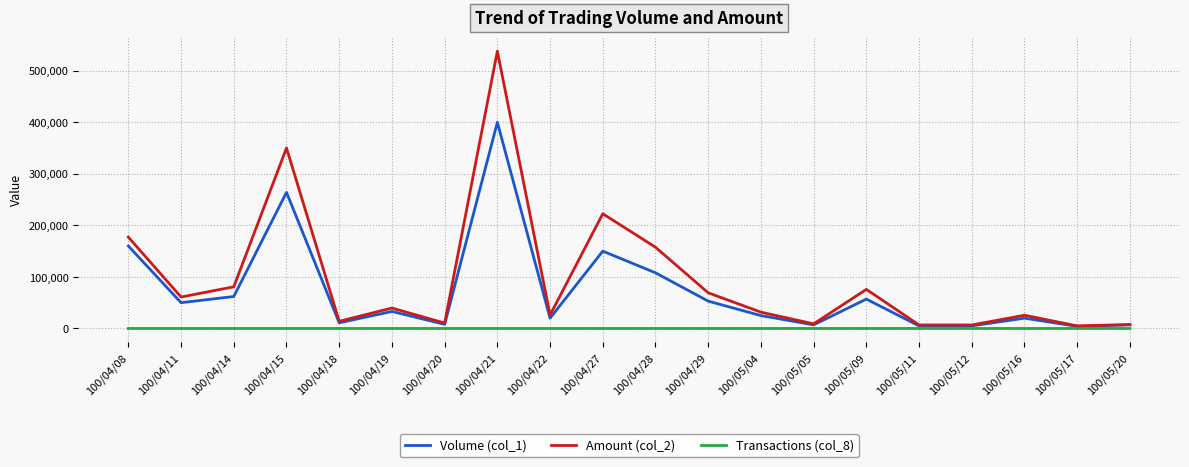

List the series in order of their overall mean, lowest first.

Transactions (col_8), Volume (col_1), Amount (col_2)